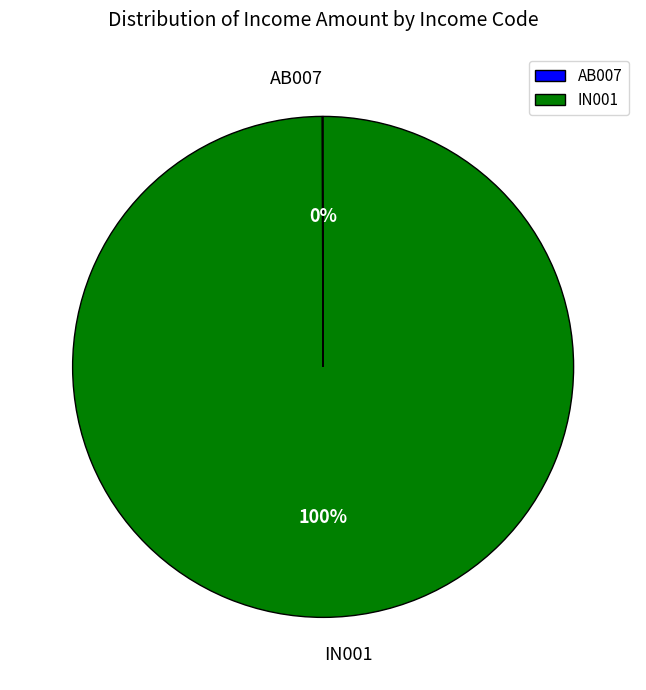

What is the majority slice?

IN001